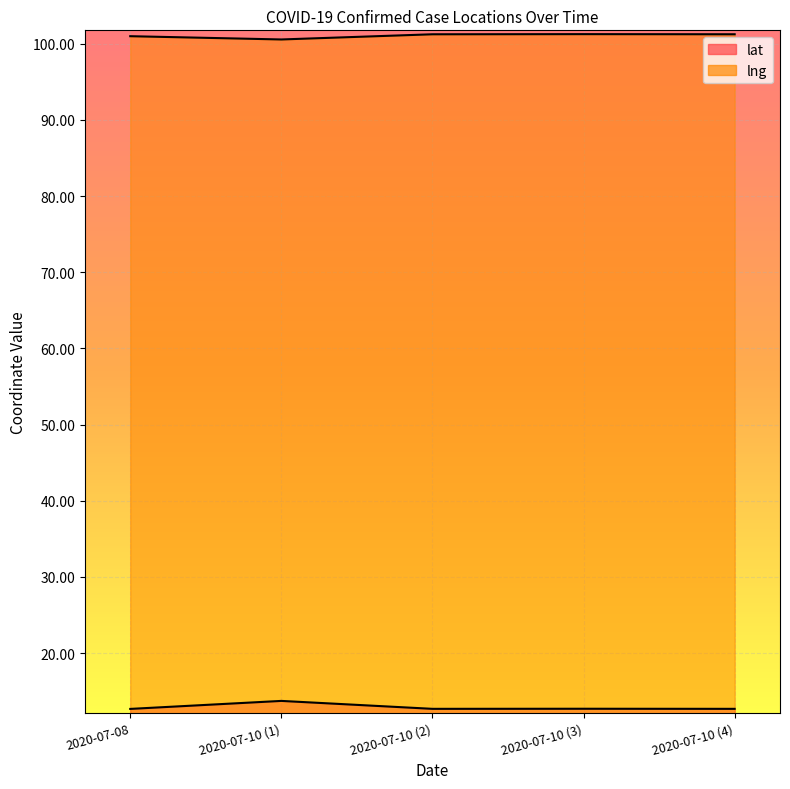

What is the total value across all series at 2020-07-10 (1)?

114.3